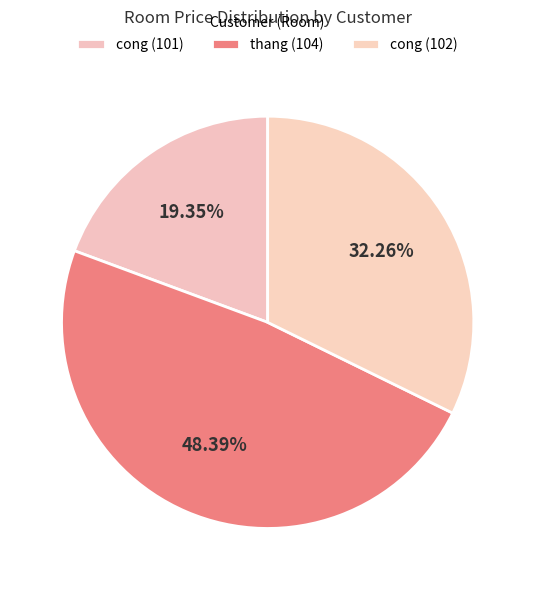

What percentage do thang (104) and cong (101) together represent?

67.7%